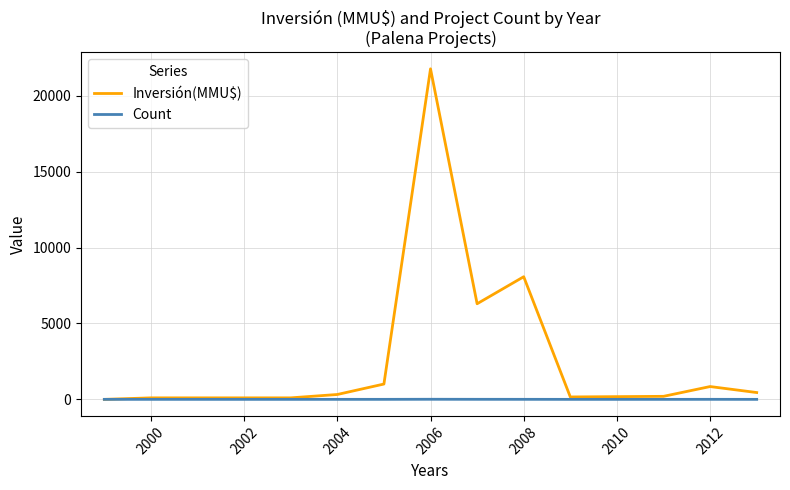

How many lines are shown in the chart?

2